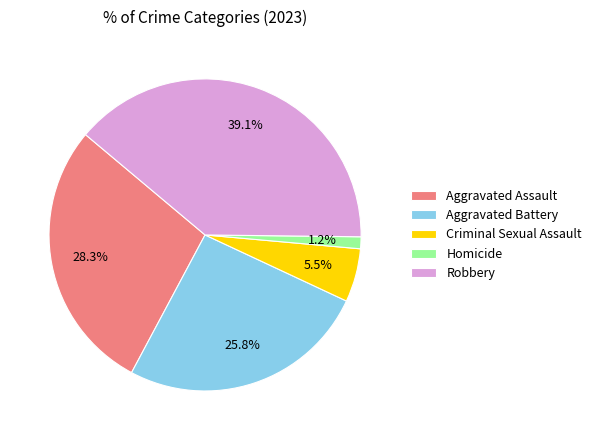

The Aggravated Assault slice represents 21% of the pie. True or false?

False